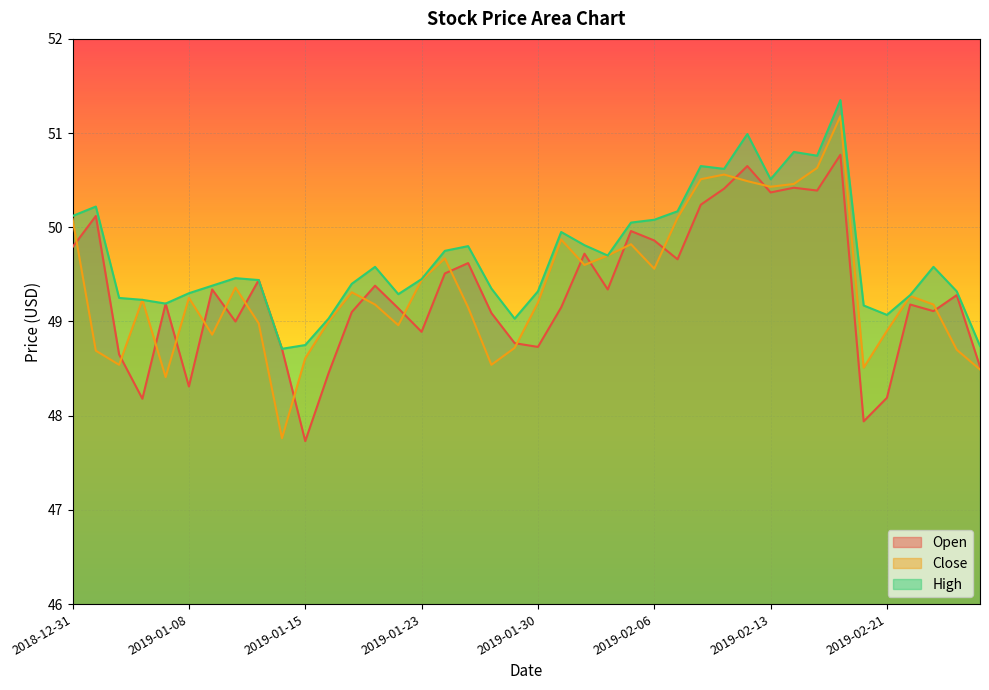

True or false: High has more than 0 interior local peaks.

True